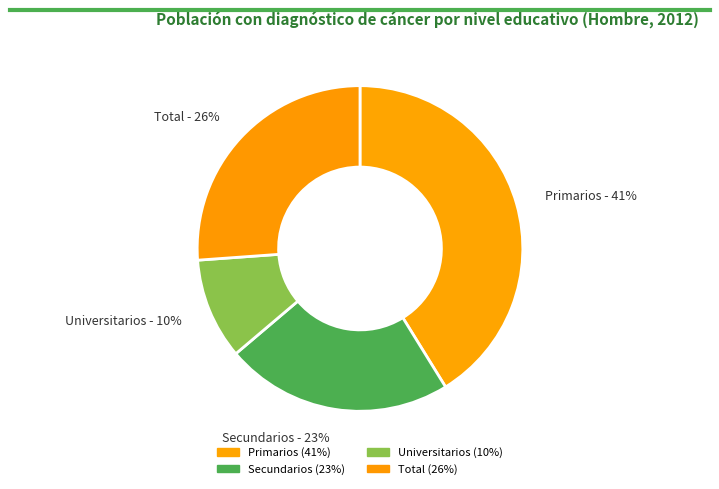

Combined, do Primarios - 41% and Total - 26% account for over 50%?

Yes